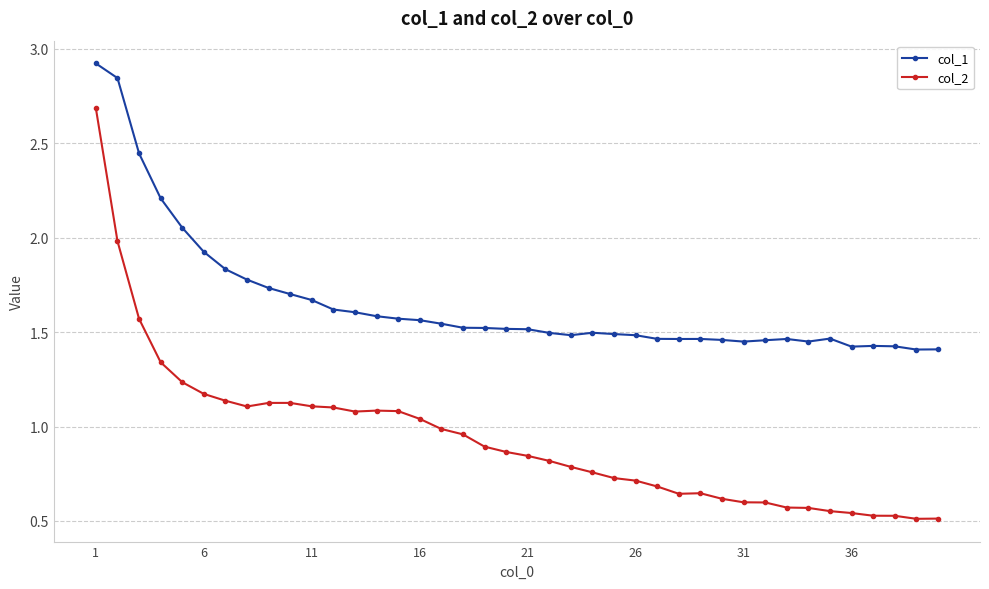

List the series in order of their overall mean, lowest first.

col_2, col_1